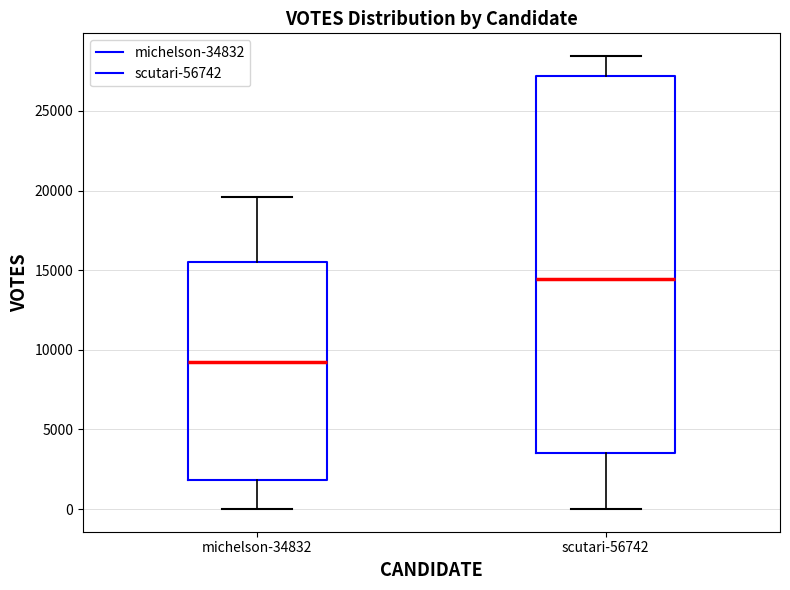

Where is the lower edge of the box for michelson-34832 on the y-axis? The values are not printed on the chart, so give them approximately, as read against the axis.

2000